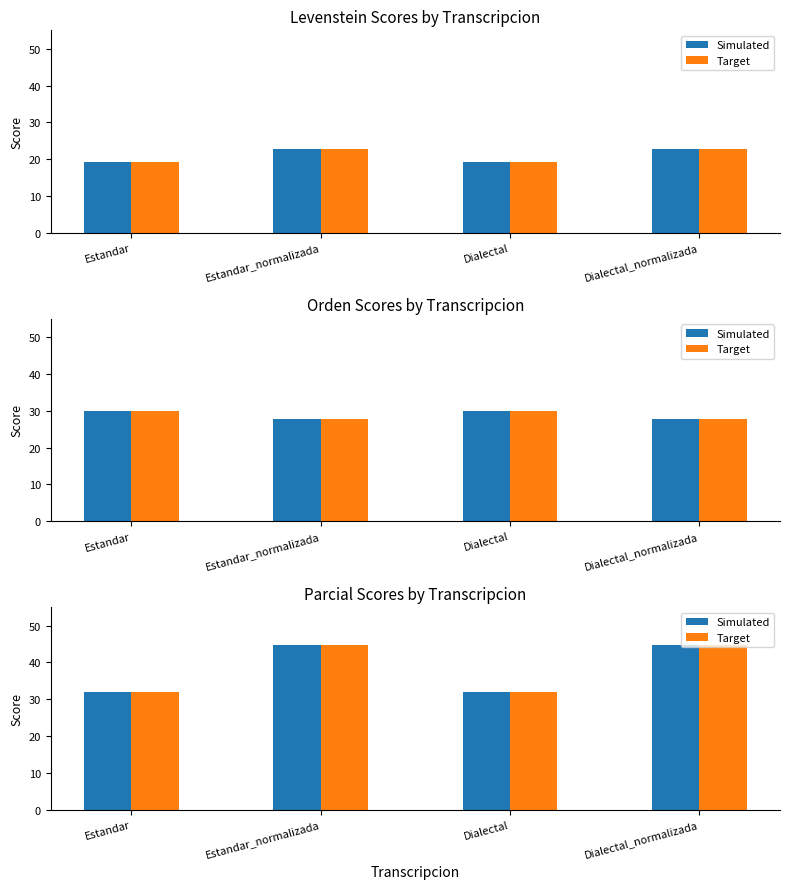

Is the value of Target at Estandar greater than the value of Simulated at Estandar?

No